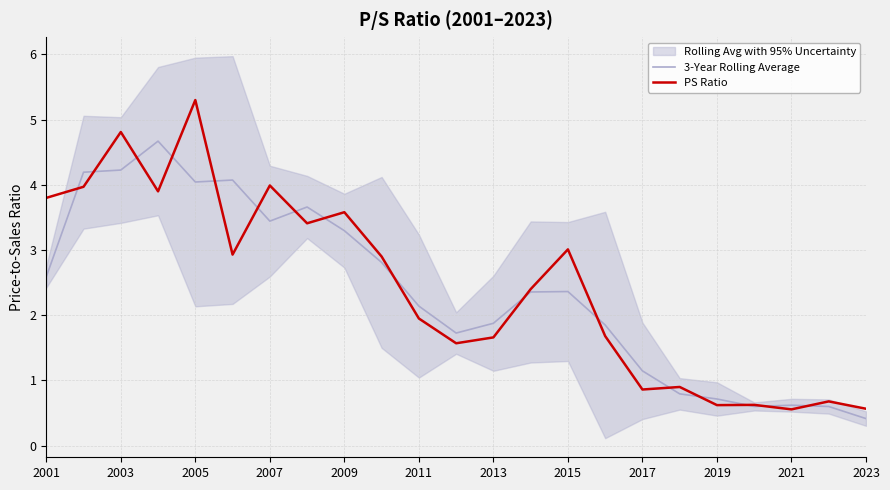

List the series in order of their overall mean, highest first.

PS Ratio, 3-Year Rolling Average